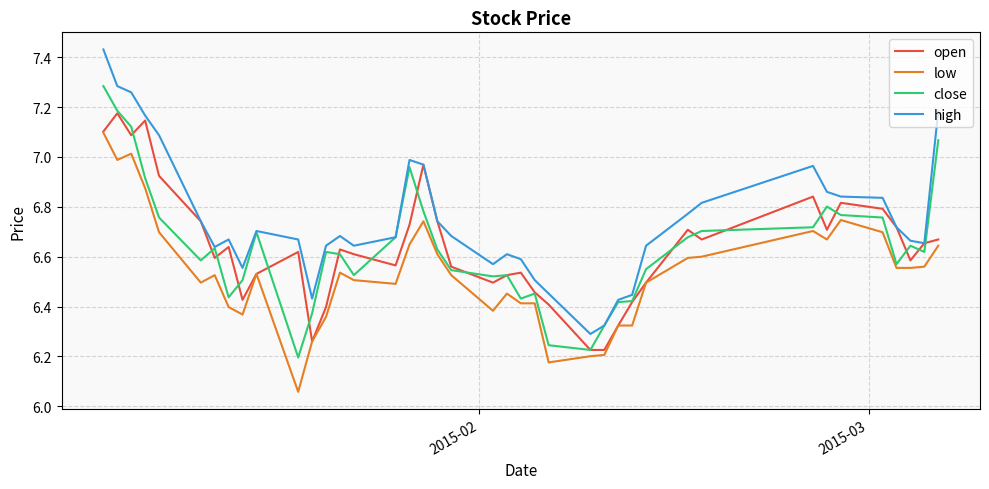

True or false: low and high intersect in this chart.

False